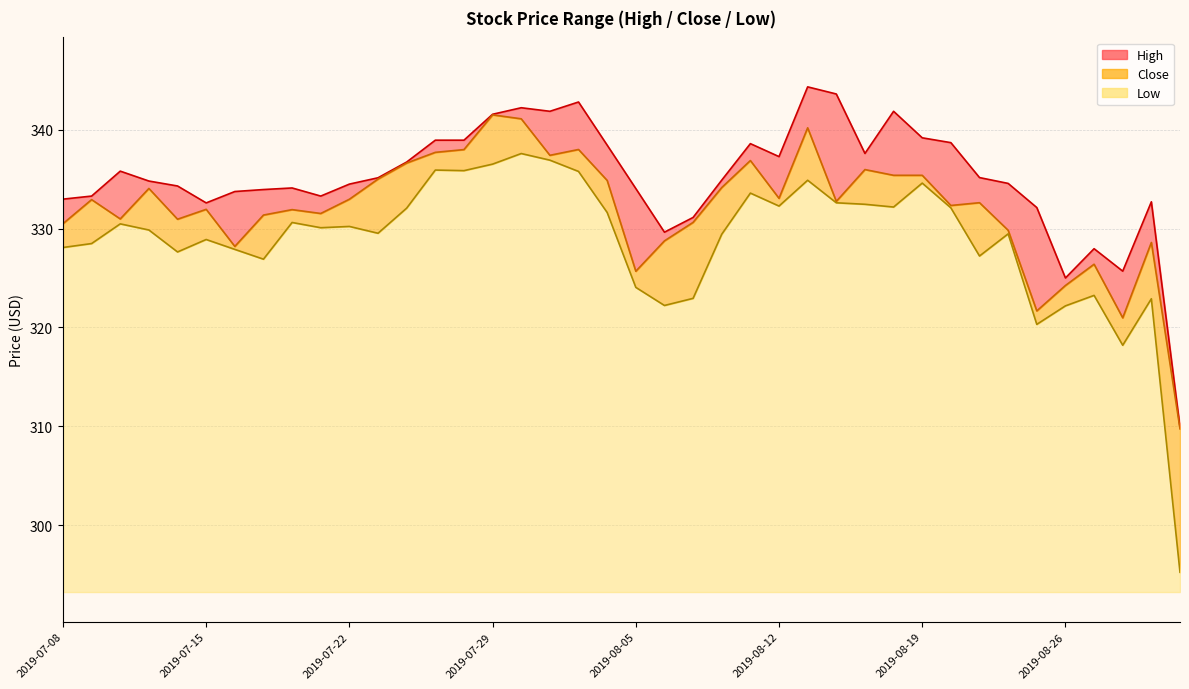

True or false: Low and Close intersect in this chart.

False